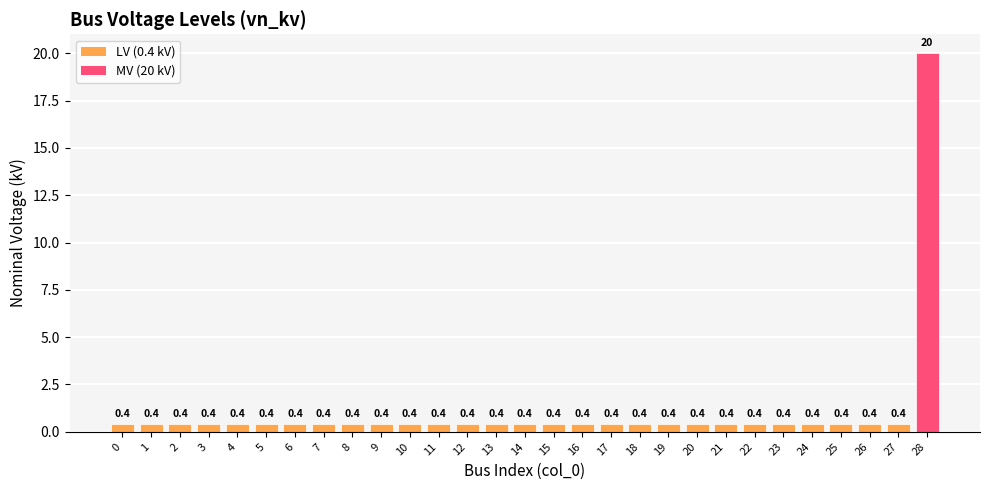

What is the difference between the maximum and minimum values?

19.6